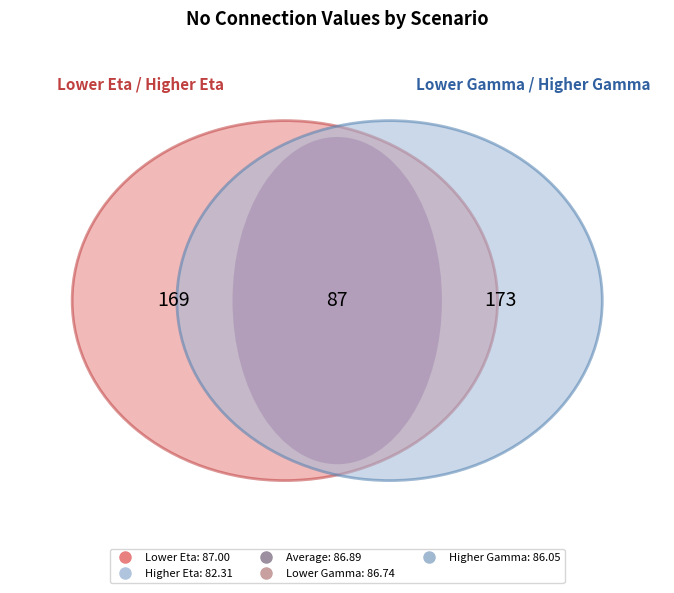

Count the number of slices in the pie.

5